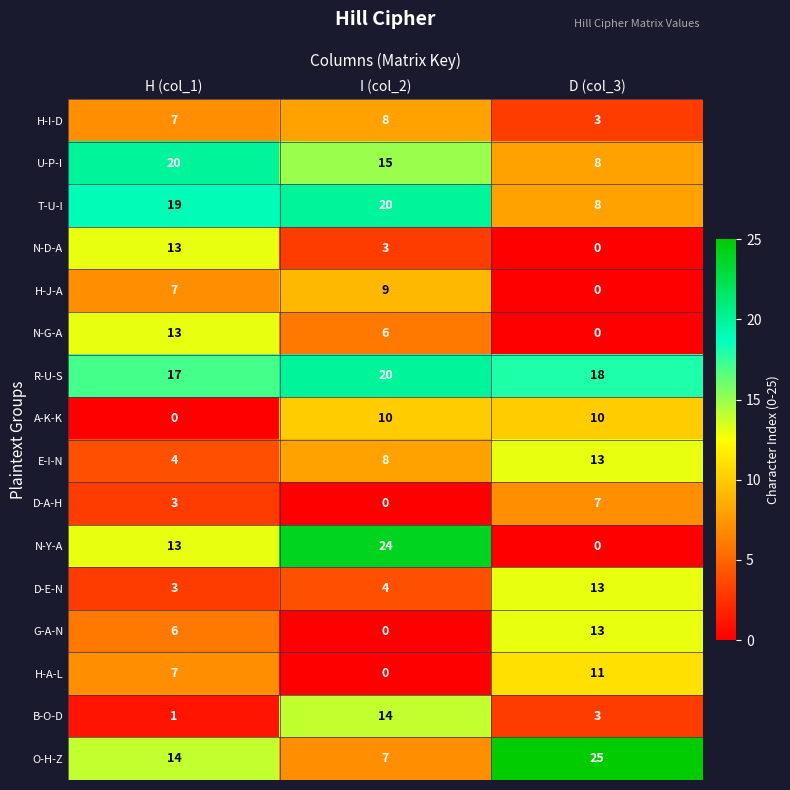

List the labels in order of H-J-A value, largest first.

I (col_2), H (col_1), D (col_3)